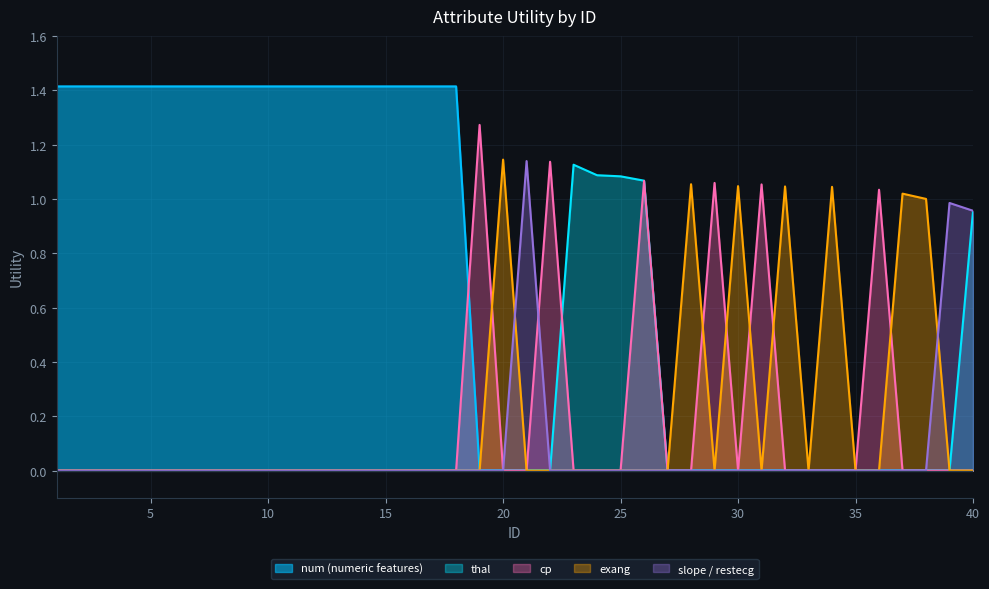

True or false: slope_restecg and cp intersect in this chart.

True